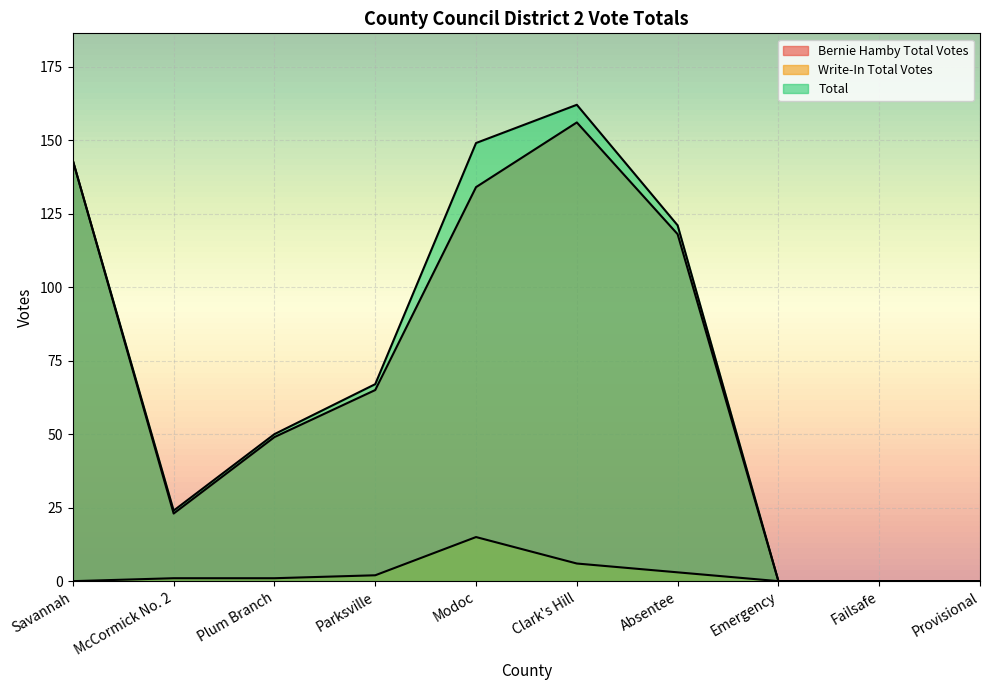

List the labels in order of Total value, largest first.

Clark's Hill, Modoc, Savannah, Absentee, Parksville, Plum Branch, McCormick No. 2, Emergency, Failsafe, Provisional